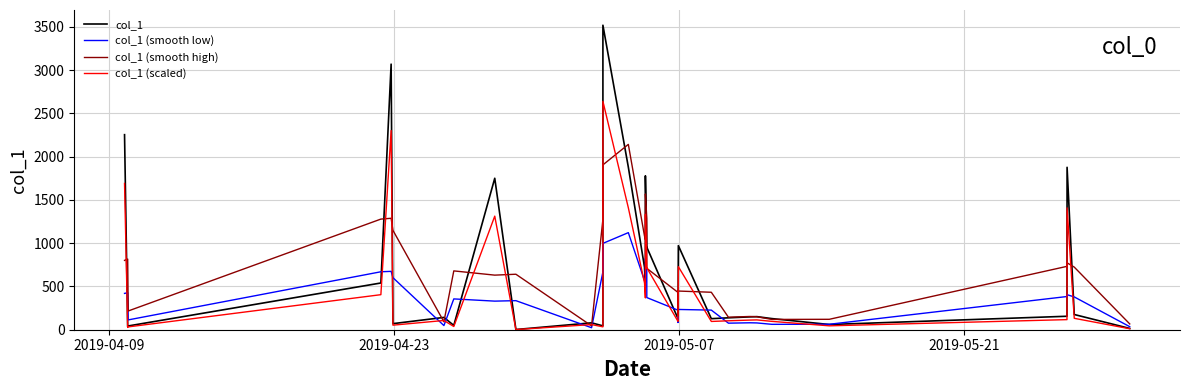

Which series has the widest spread of values?

col_1